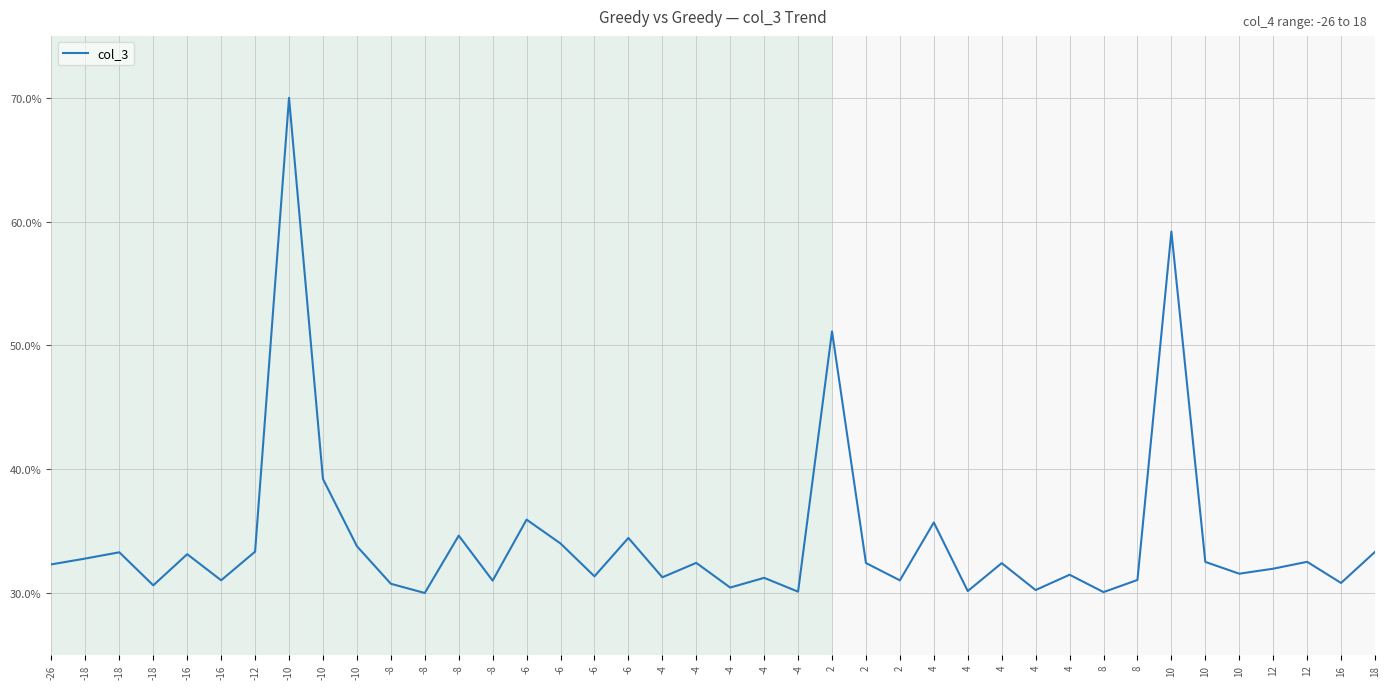

At which category does the chart reach its peak across all series?

-10